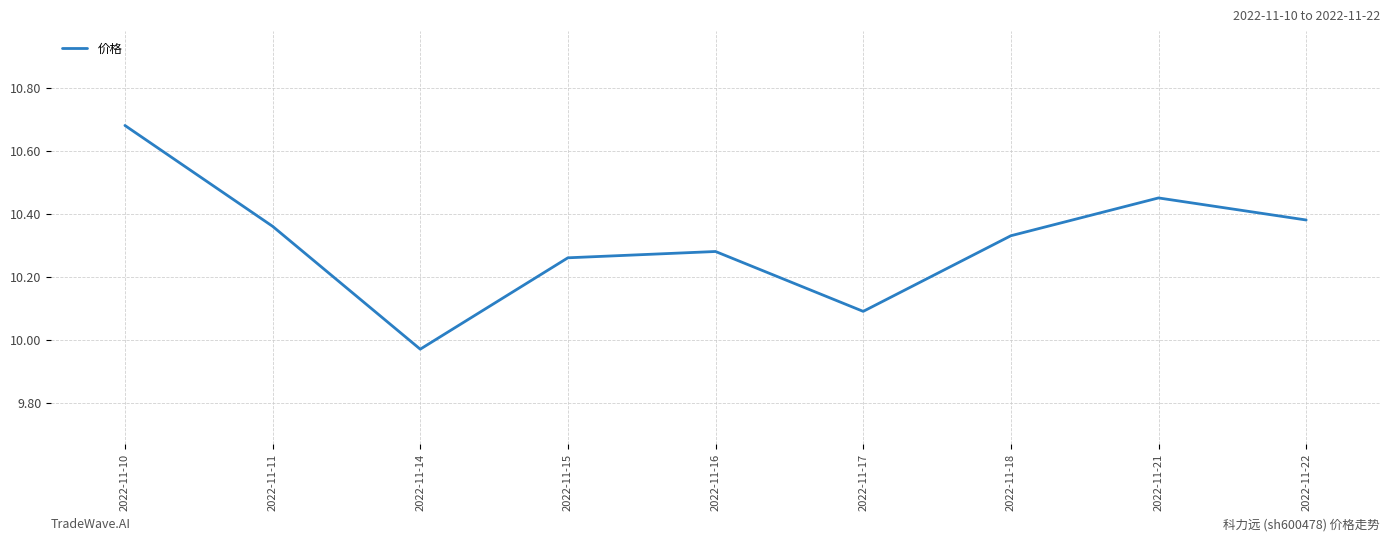

Between 2022-11-21 and 2022-11-14, which is larger?

2022-11-21